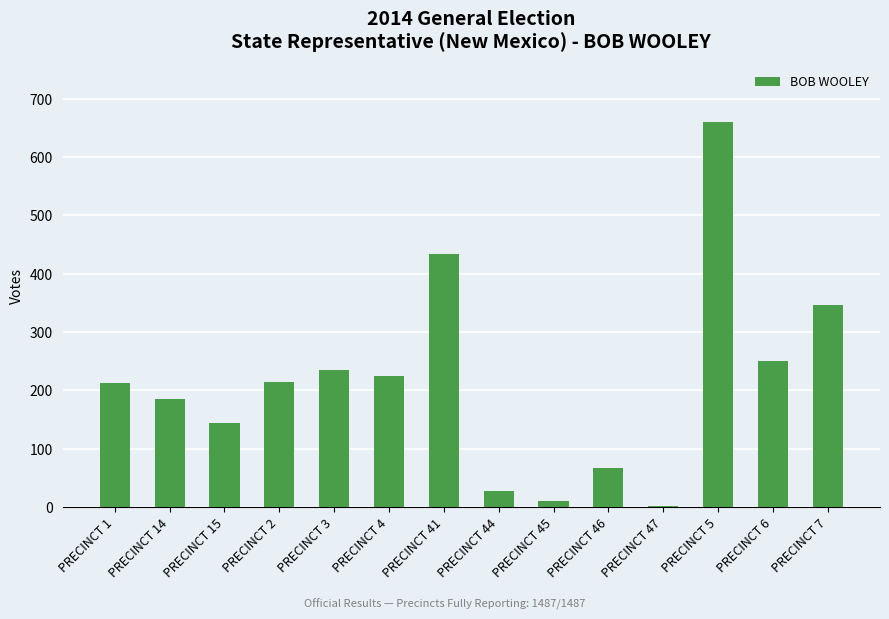

What is the greatest value displayed?

660